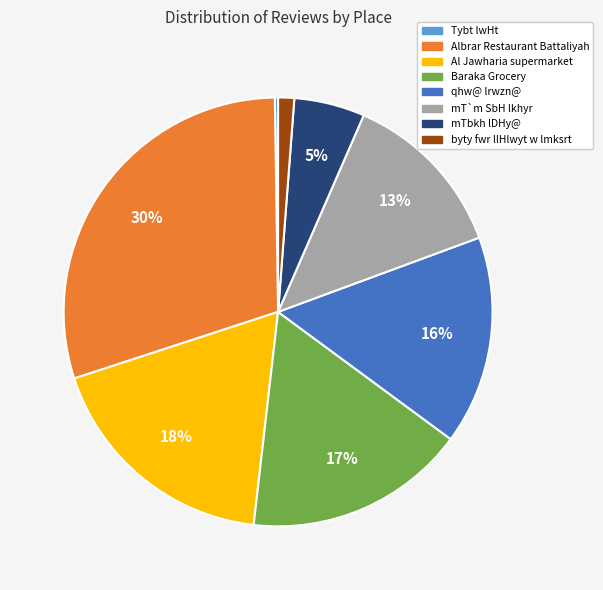

Does qhw@ lrwzn@ represent more than half of the total?

No